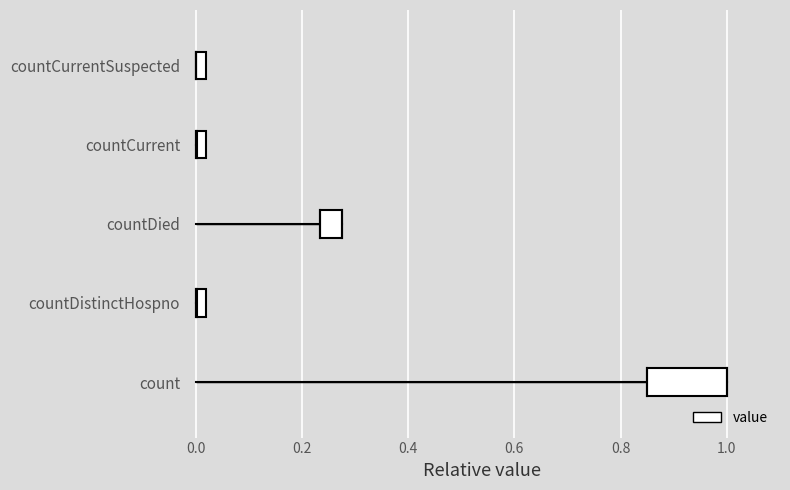

How many bars are there in total?

5